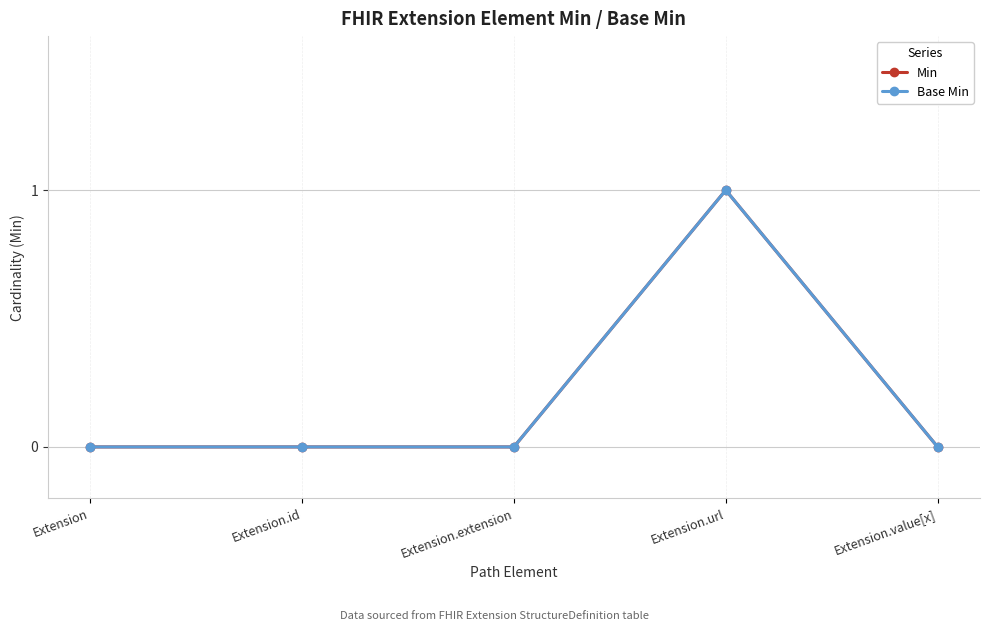

What is the label of the 2nd point from the right?

Extension.url